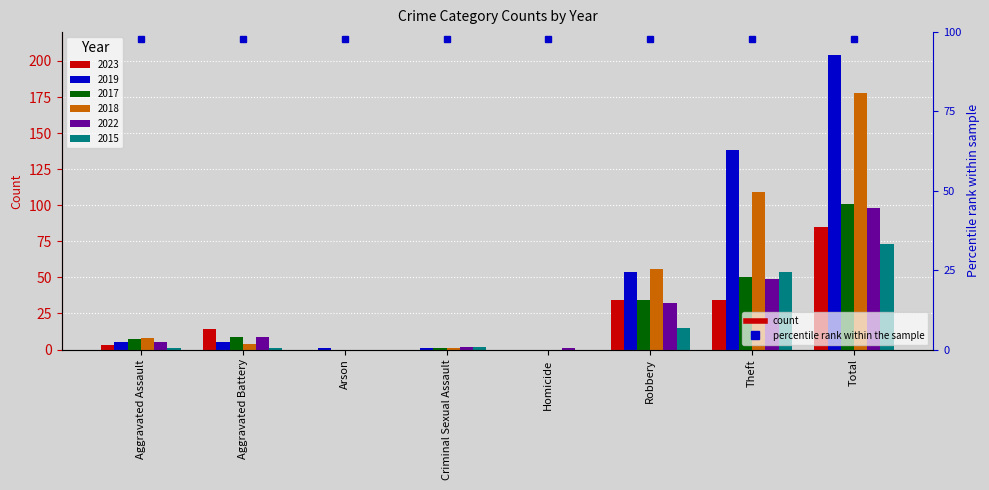

What is the value of the 2015 bar at the 1st from the left?

1